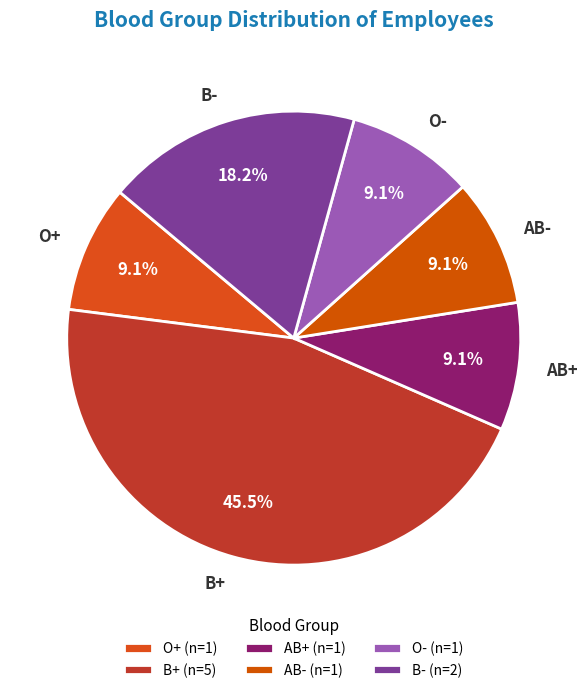

How many slices are in this pie chart?

6